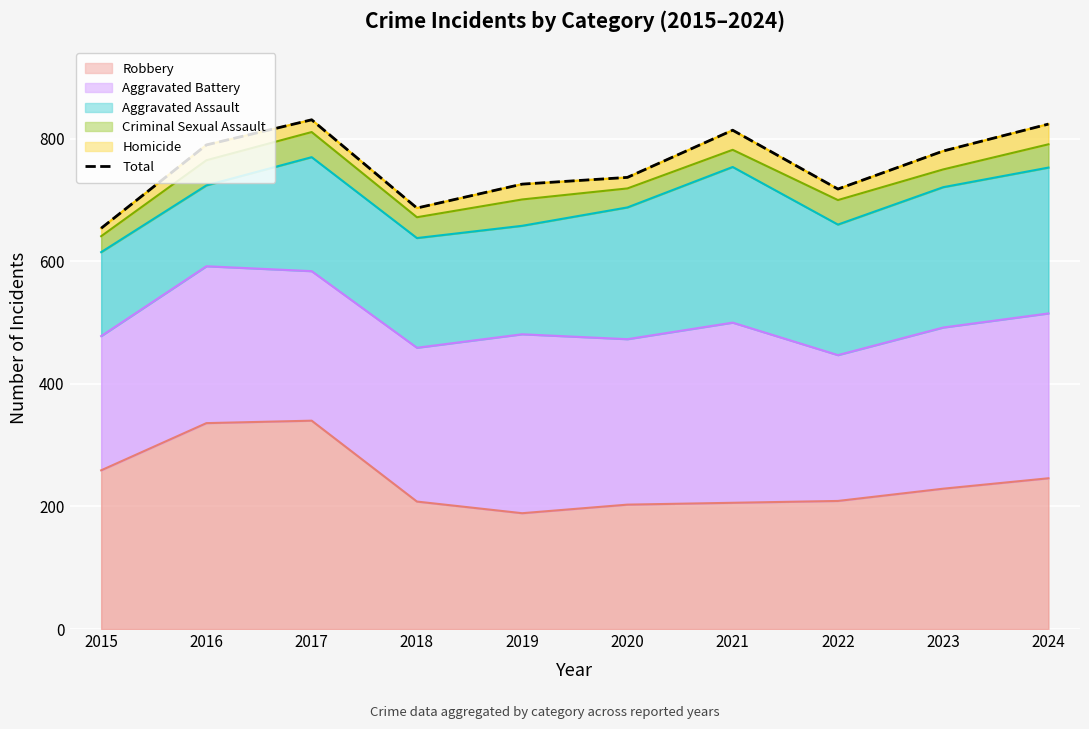

Is it true that the value at 2023 is 435?

False